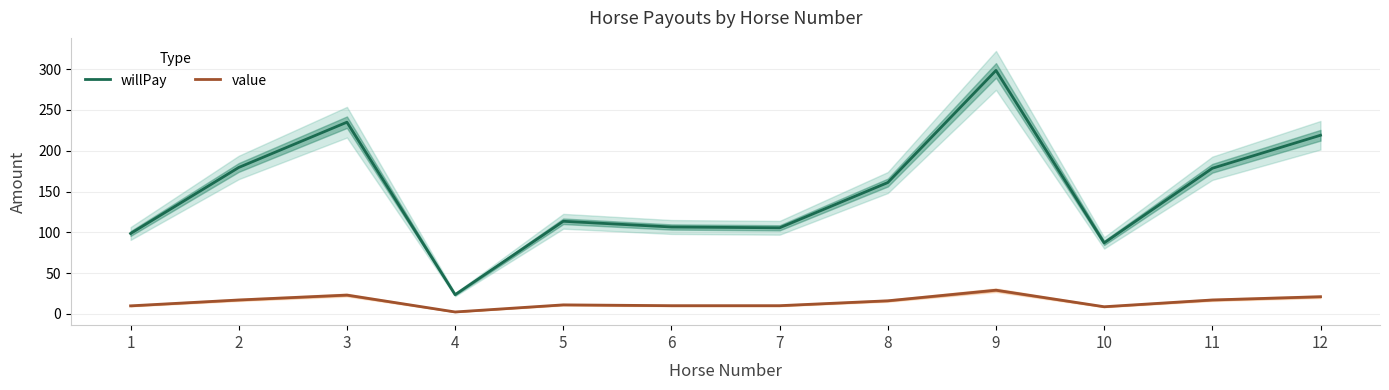

Where is value nearest to the value 15?

8